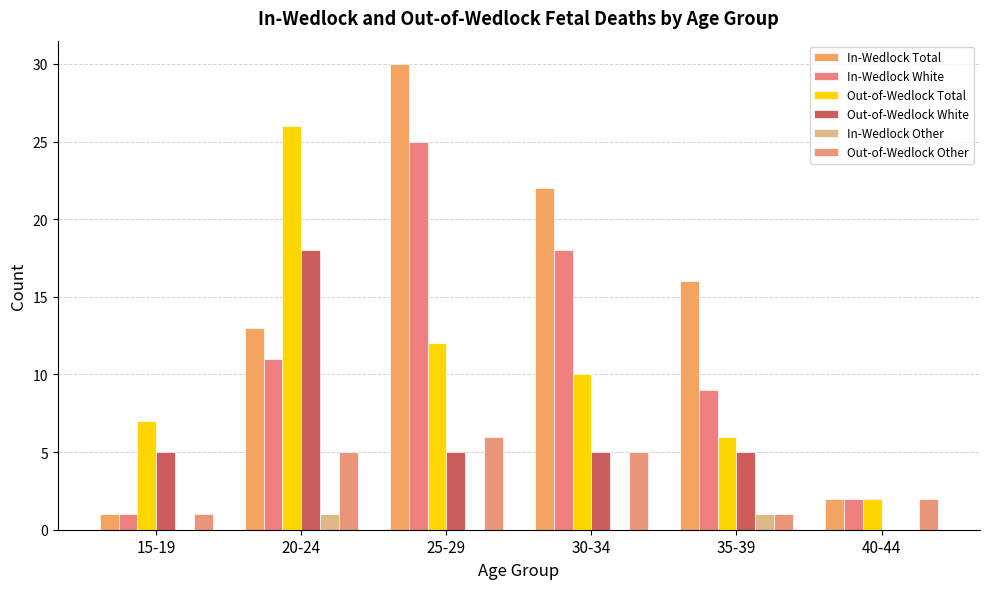

Reading left to right, extract all data points from this chart.

In-Wedlock Total: 15-19=1	20-24=13	25-29=30	30-34=22	35-39=16	40-44=2
In-Wedlock White: 15-19=1	20-24=11	25-29=25	30-34=18	35-39=9	40-44=2
Out-of-Wedlock Total: 15-19=7	20-24=26	25-29=12	30-34=10	35-39=6	40-44=2
Out-of-Wedlock White: 15-19=5	20-24=18	25-29=5	30-34=5	35-39=5	40-44=0
In-Wedlock Other: 15-19=0	20-24=1	25-29=0	30-34=0	35-39=1	40-44=0
Out-of-Wedlock Other: 15-19=1	20-24=5	25-29=6	30-34=5	35-39=1	40-44=2